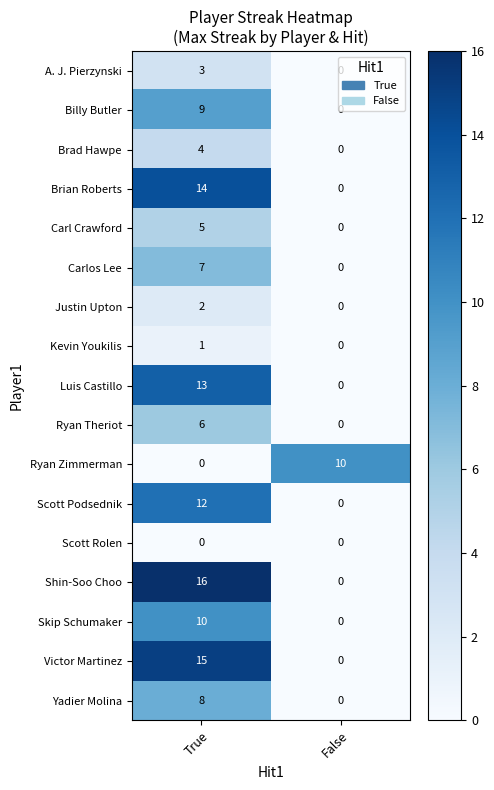

What is the highest value of the Brad Hawpe series?

4